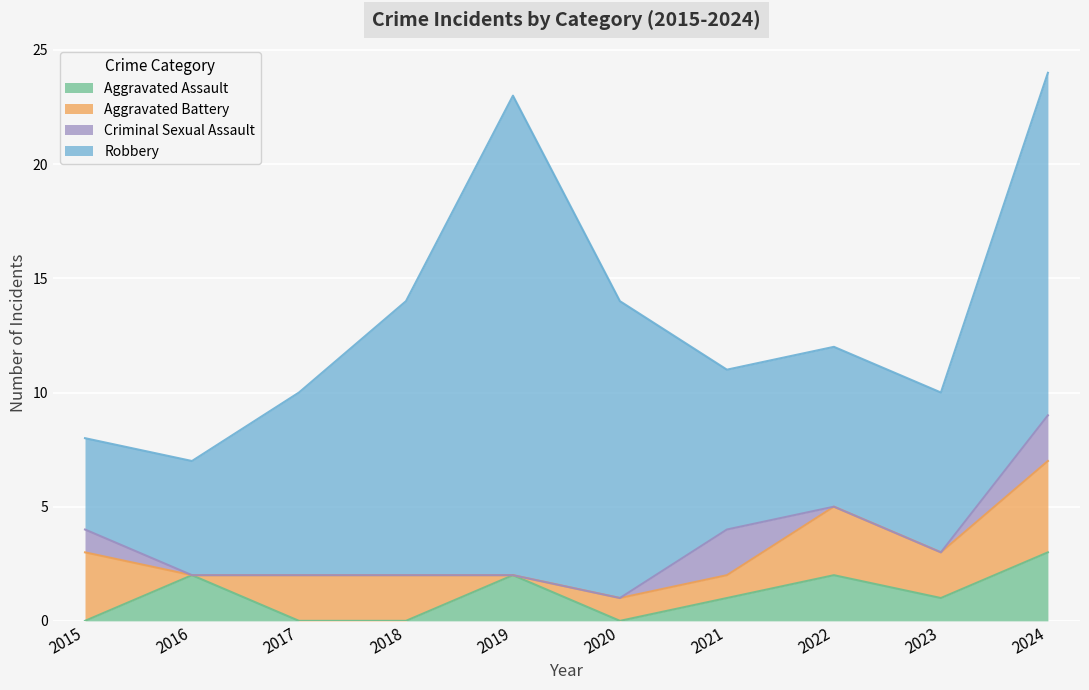

At which label does Robbery reach its peak?

2019